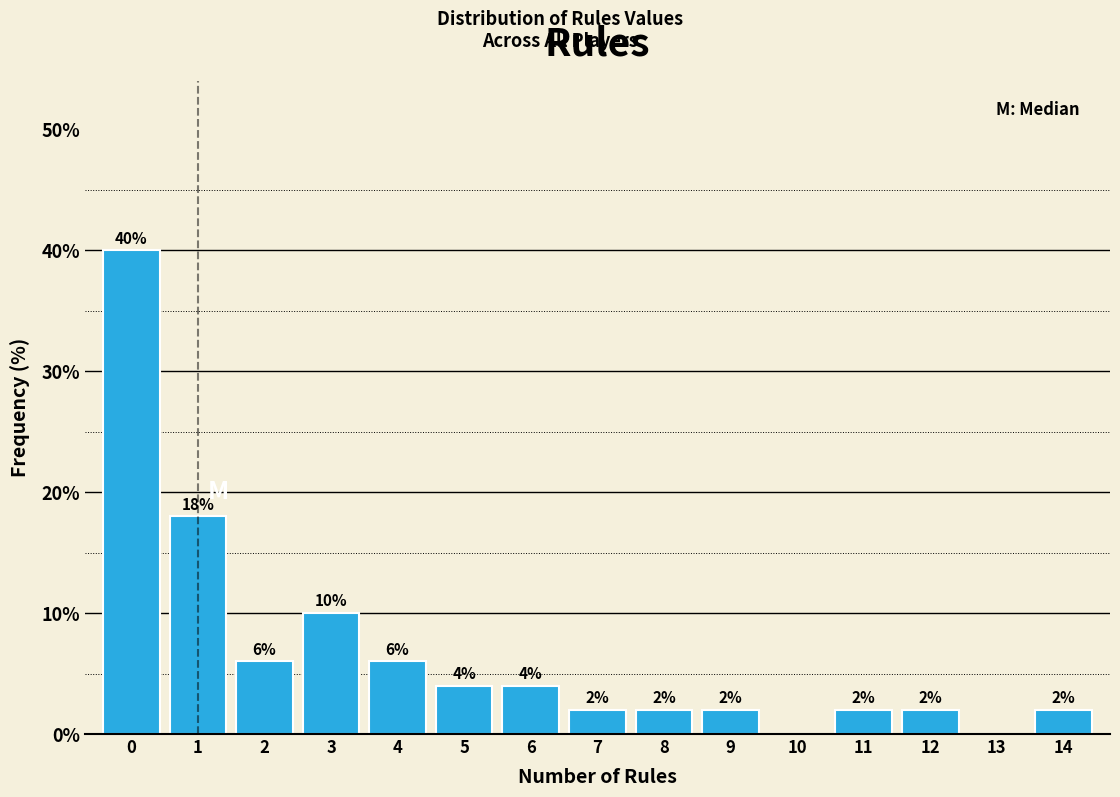

Over which range of the x-axis is the bar tallest?

-0.5 to 0.5